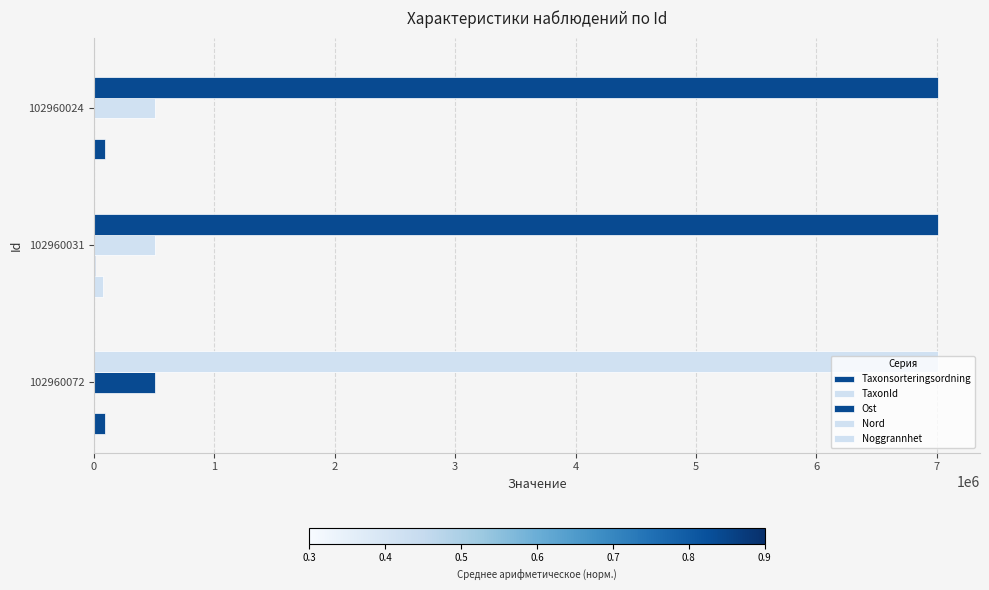

What is the average value of the TaxonId series?

2943.0